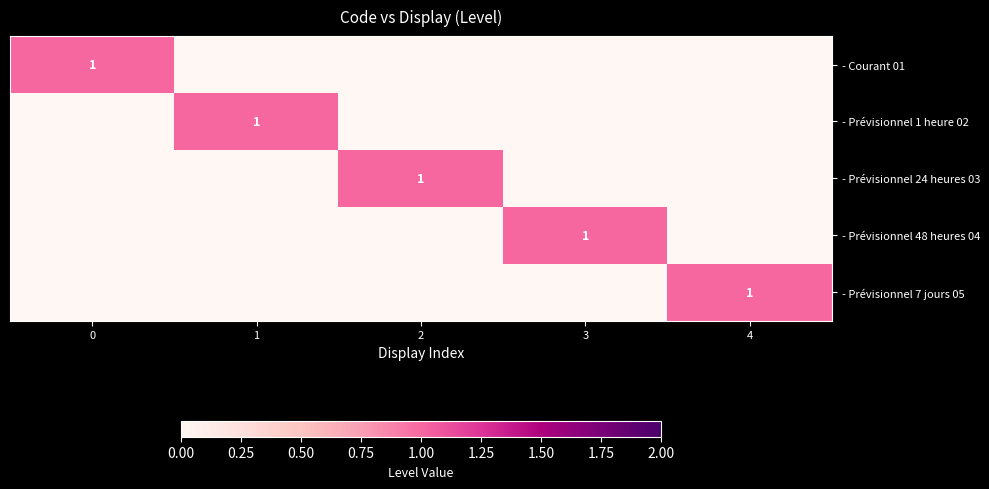

Is it true that - Prévisionnel 48 heures 04 equals 0 at 3?

False